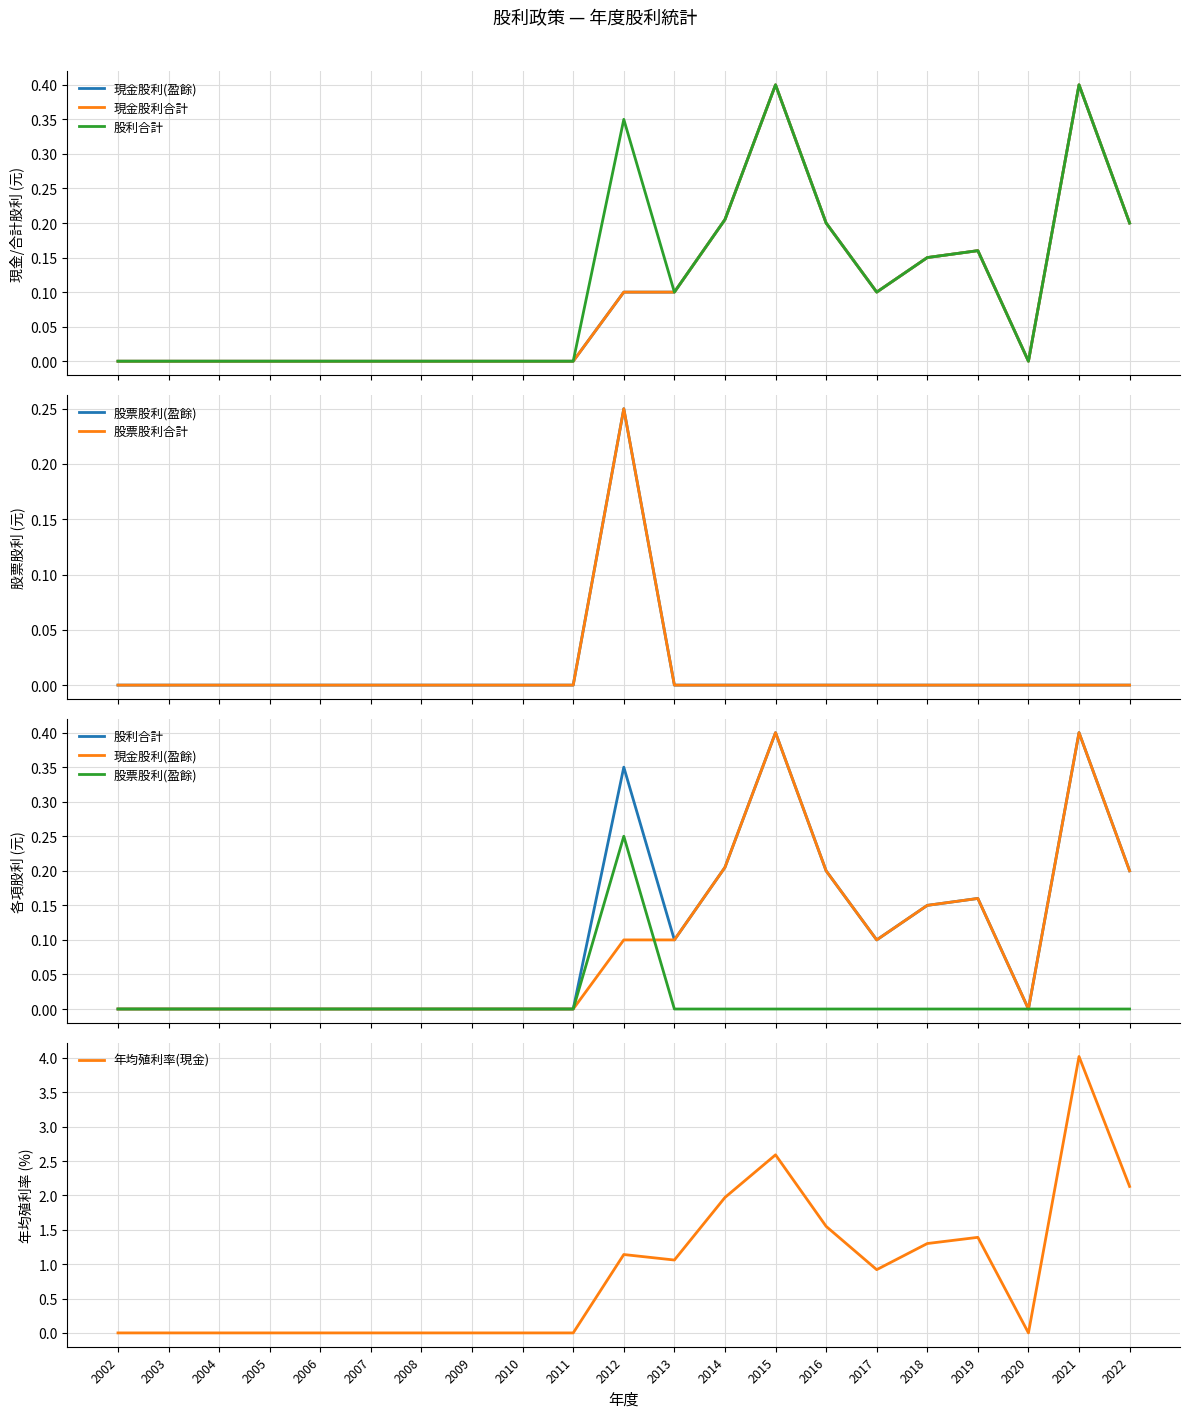

How many interior local valleys does the 股利合計 series have?

3